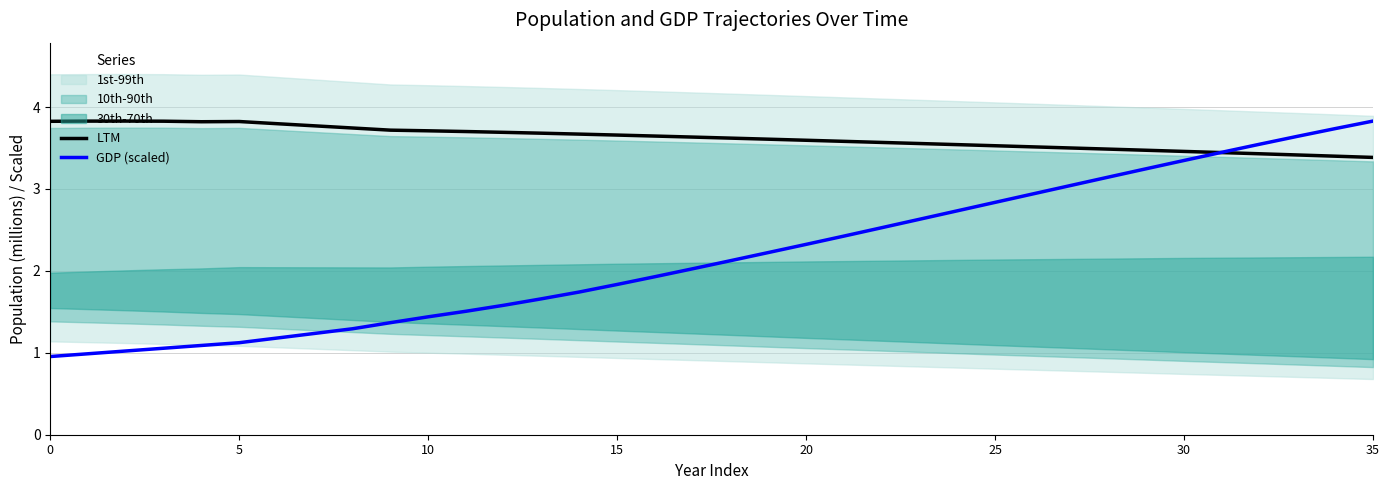

What is the lowest value of the LTM series?

3.4